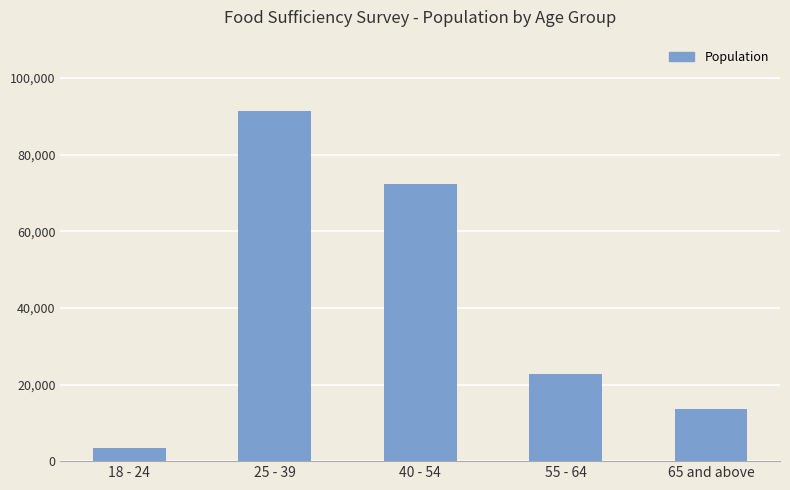

Rank the categories by value from lowest to highest.

18 - 24, 65 and above, 55 - 64, 40 - 54, 25 - 39